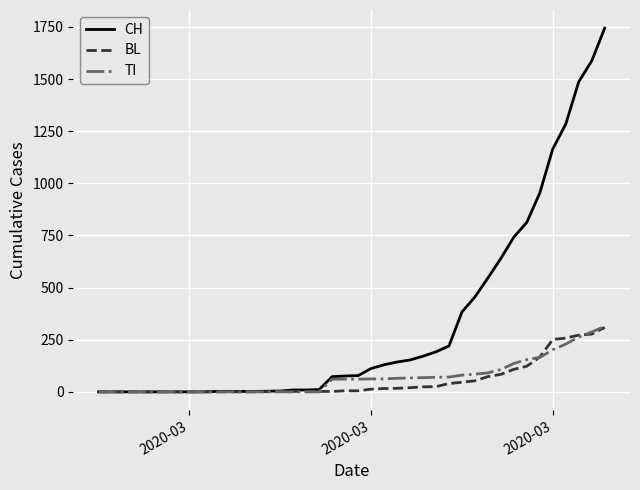

Which series has the largest range (max minus min)?

CH